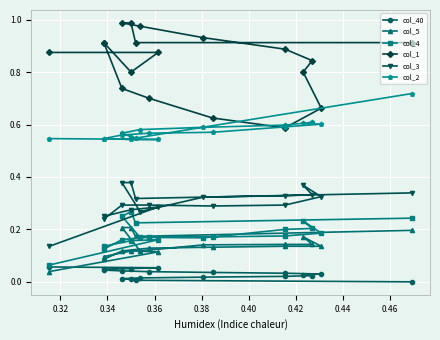

In col_1, how many points are lower than both neighbors (excluding endpoints)?

2